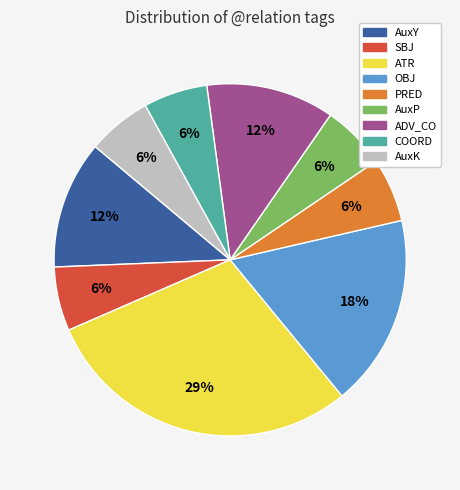

What percentage is the OBJ slice, to the nearest percent?

18%